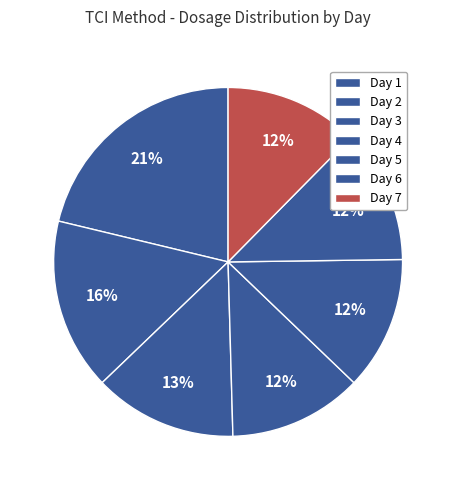

Does Day 5 represent more than half of the total?

No